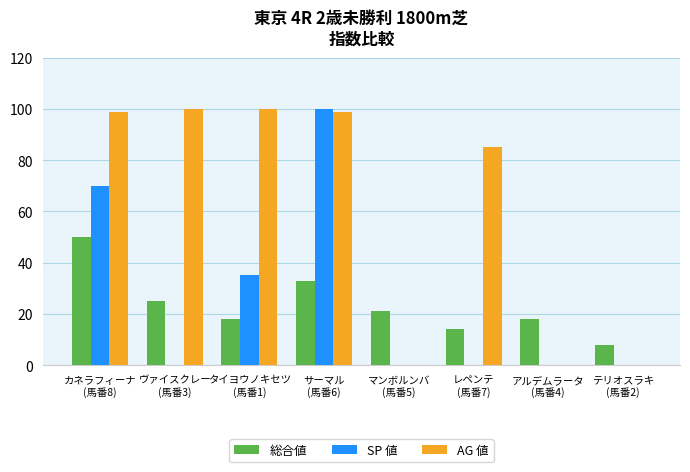

Is the value of 総合値 at ヴァイスクレー
(馬番3) greater than the value of SP 値 at カネラフィーナ
(馬番8)?

No